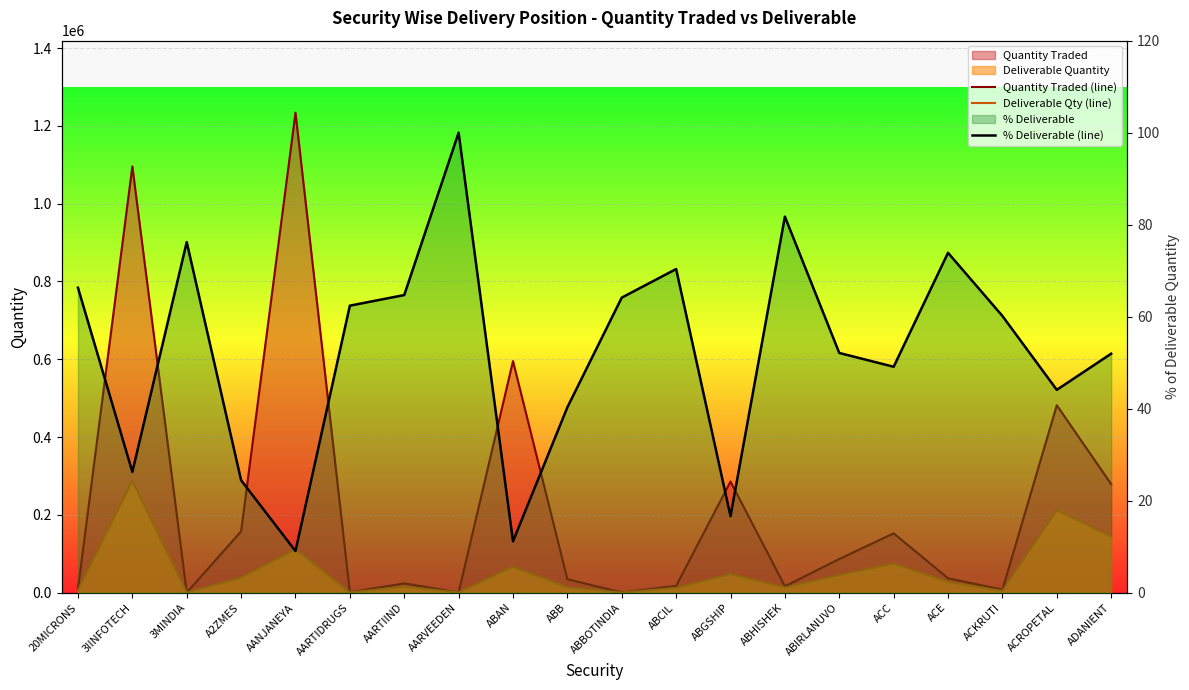

Between ADANIENT and ACKRUTI, which is larger?

ADANIENT